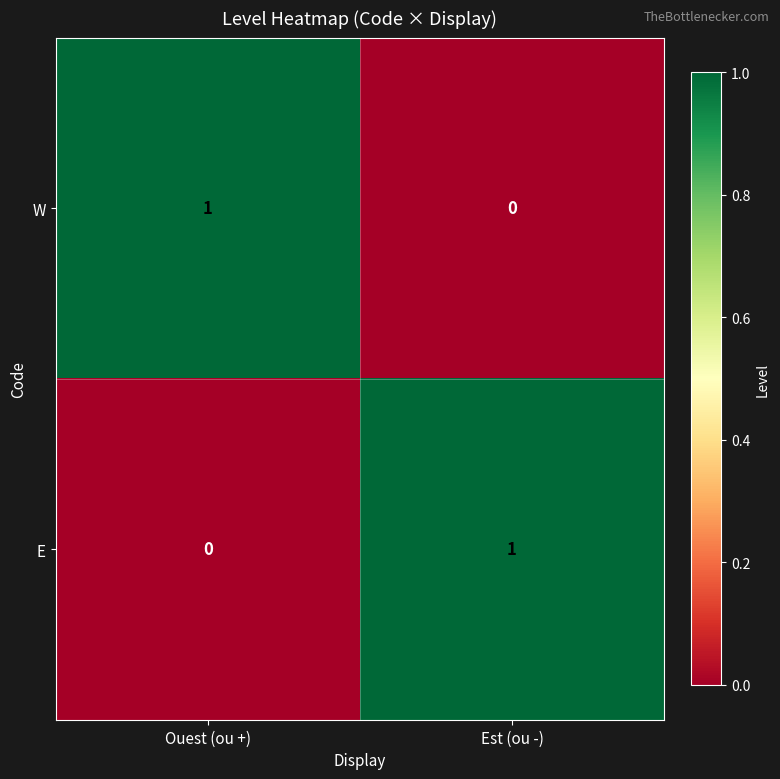

Where is W nearest to the value 0?

Est (ou -)